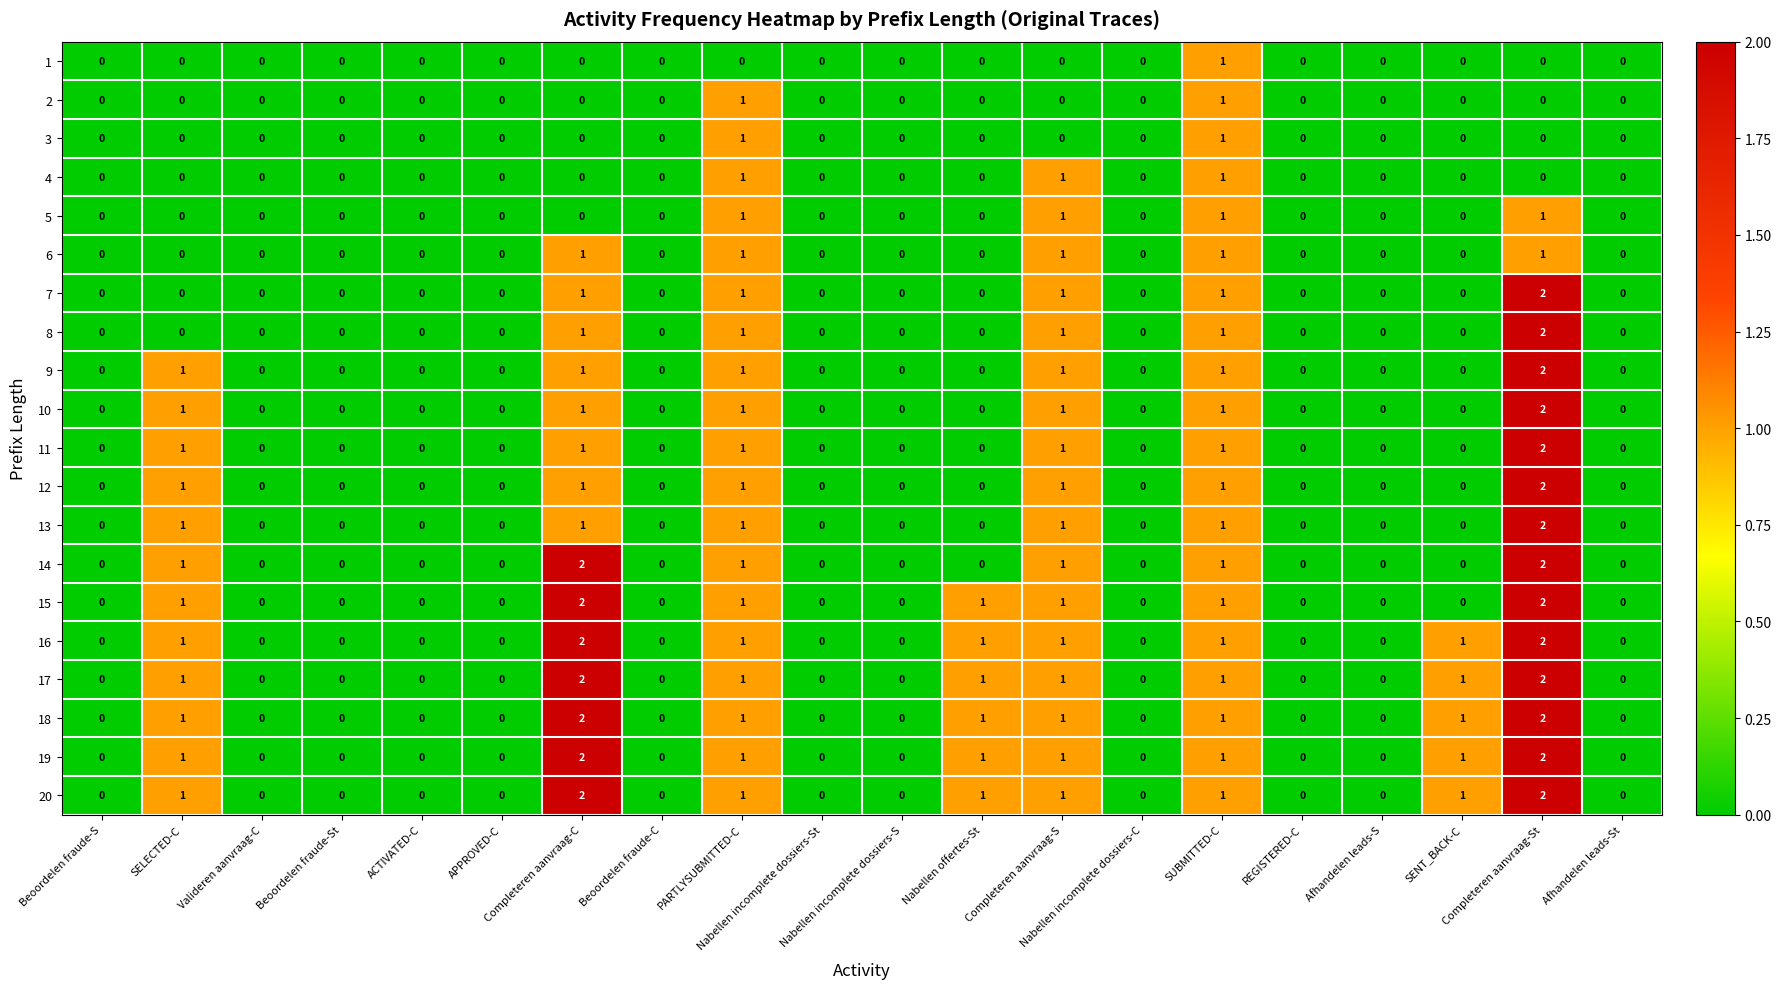

How many 1 values are between 0 and 1?

20